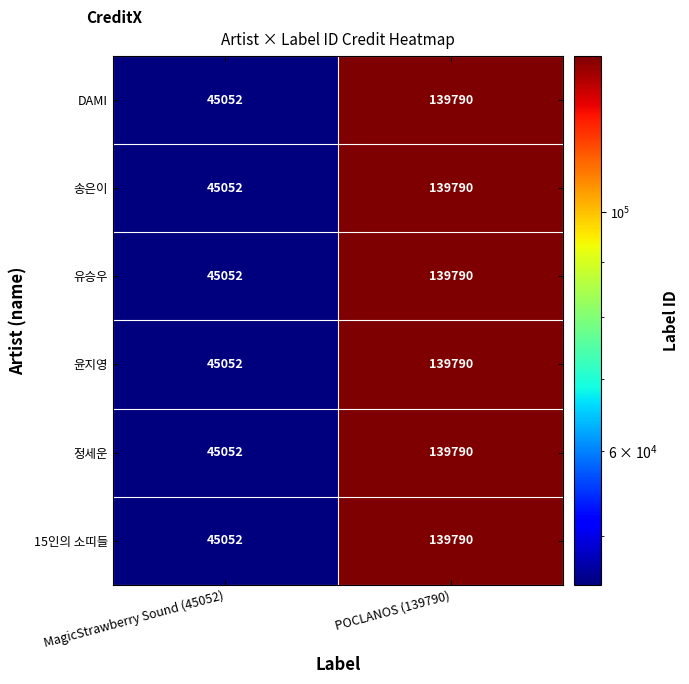

At which category does the chart reach its minimum across all series?

MagicStrawberry Sound (45052)